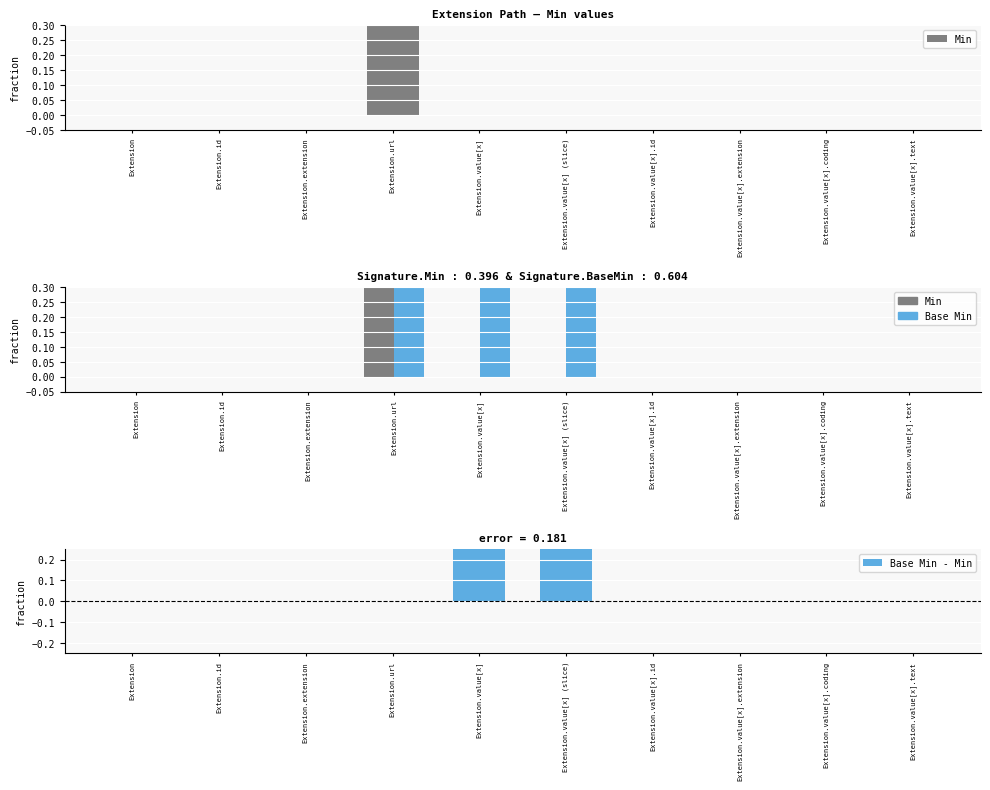

What is the sum of the Base Min values at Extension.extension and Extension.value[x] (slice)?

1